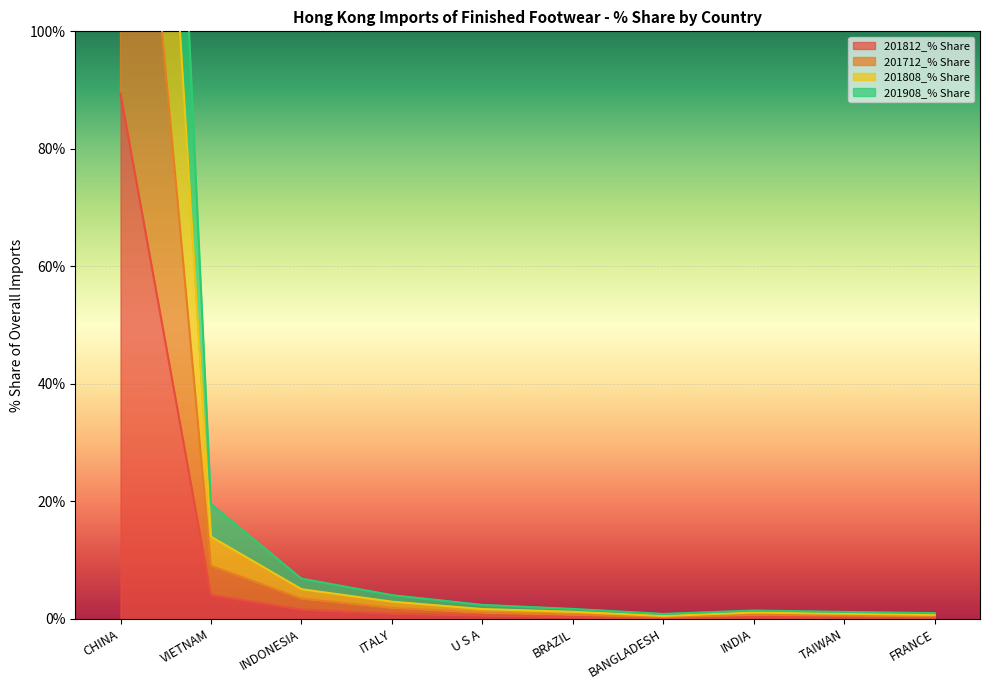

What is the label of the 8th point from the left?

INDIA